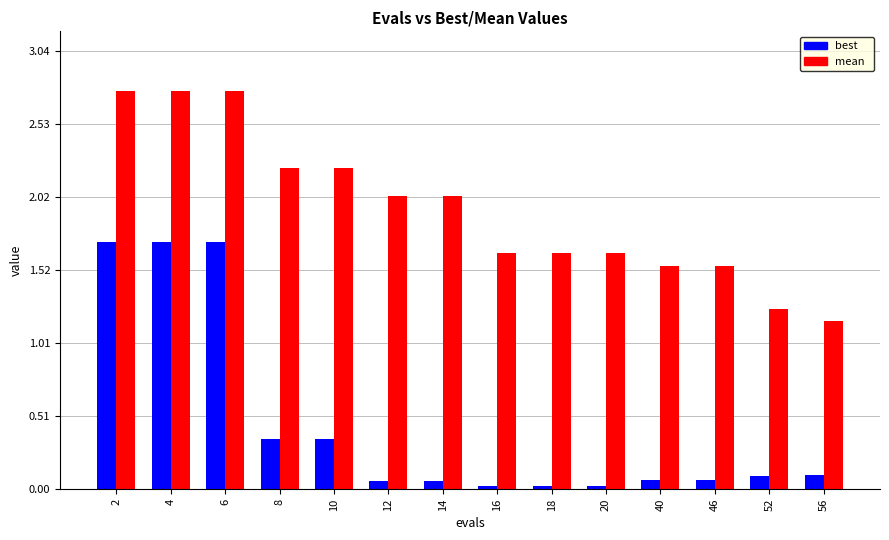

What is the spread (max minus min) of values at 10?

1.9